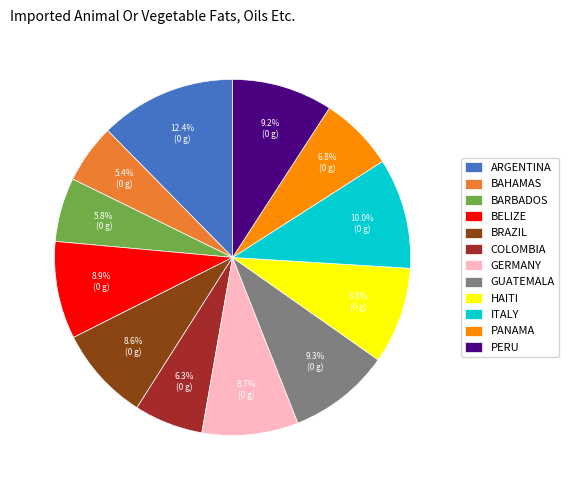

Is there a majority slice in this chart?

No